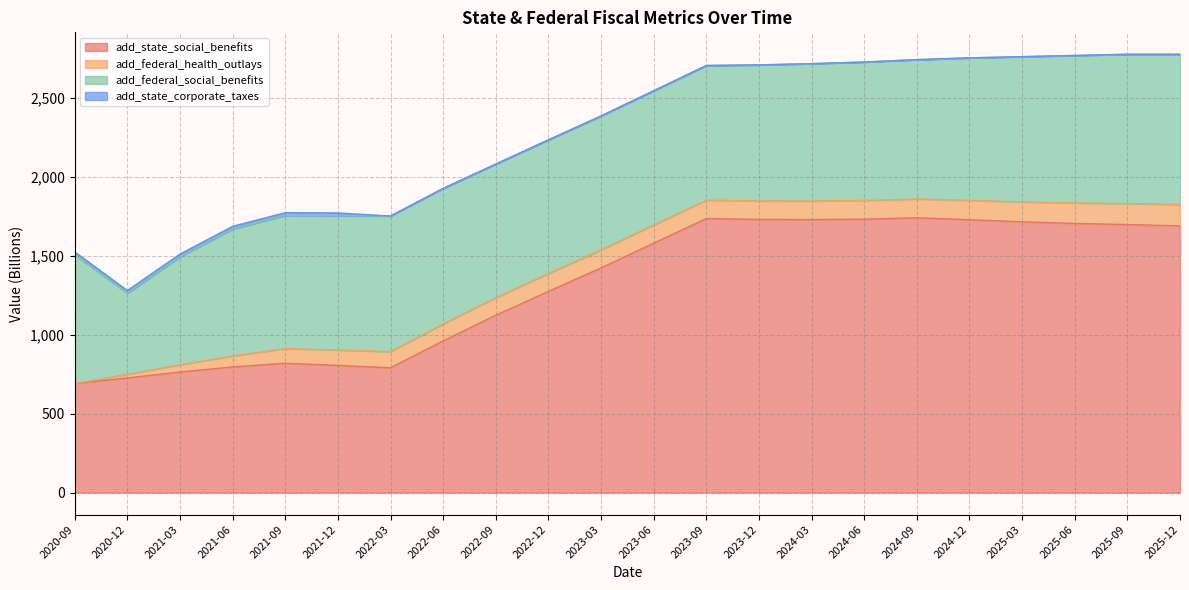

True or false: add_state_social_benefits and add_federal_health_outlays intersect in this chart.

False